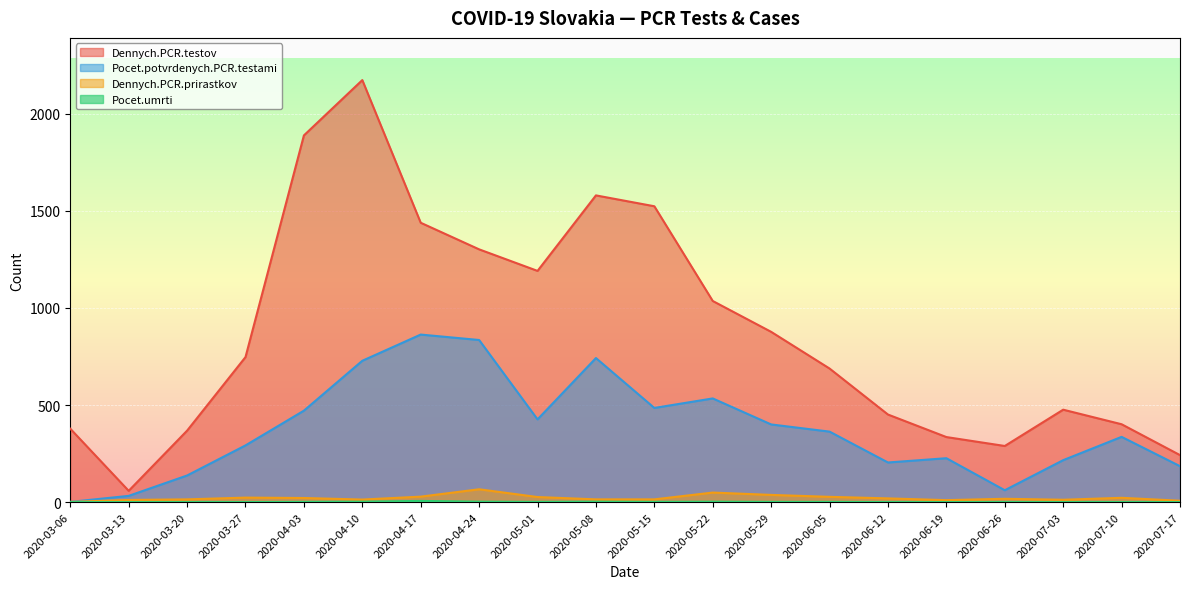

What is the maximum value for Pocet.potvrdenych.PCR.testami?

863